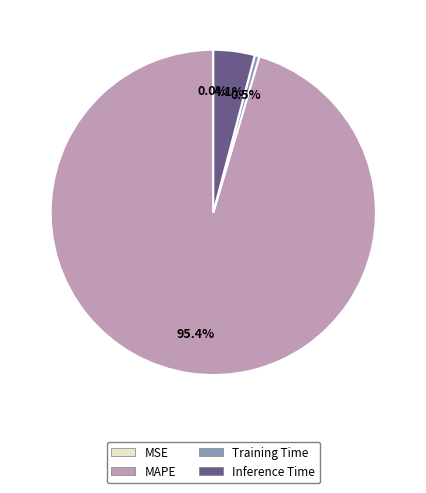

What percentage do Inference Time and Training Time together represent?

4.6%